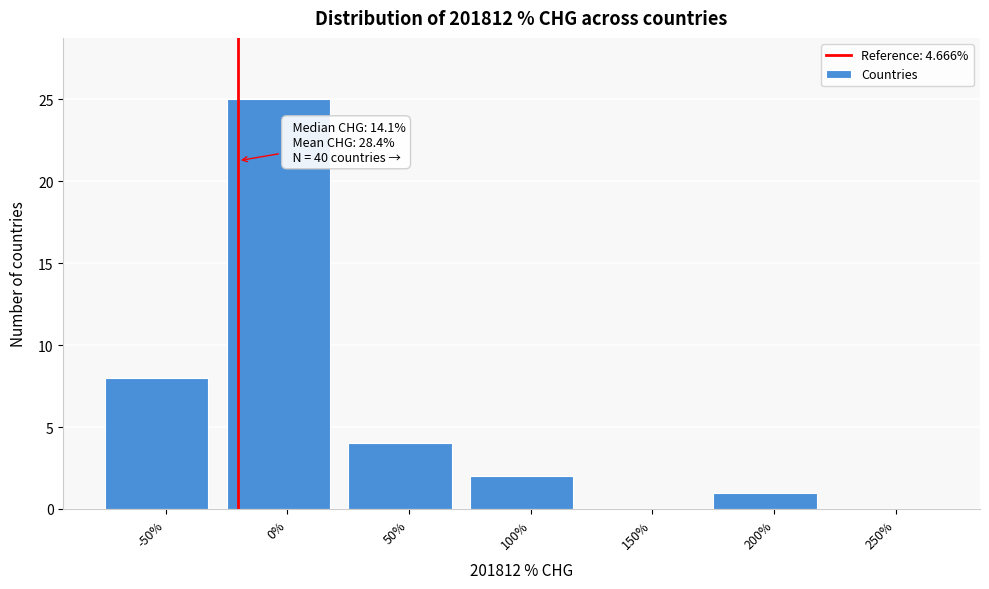

Reading left to right, what are all the values shown in this chart?

-50%=8	0%=25	50%=4	100%=2	150%=0	200%=1	250%=0